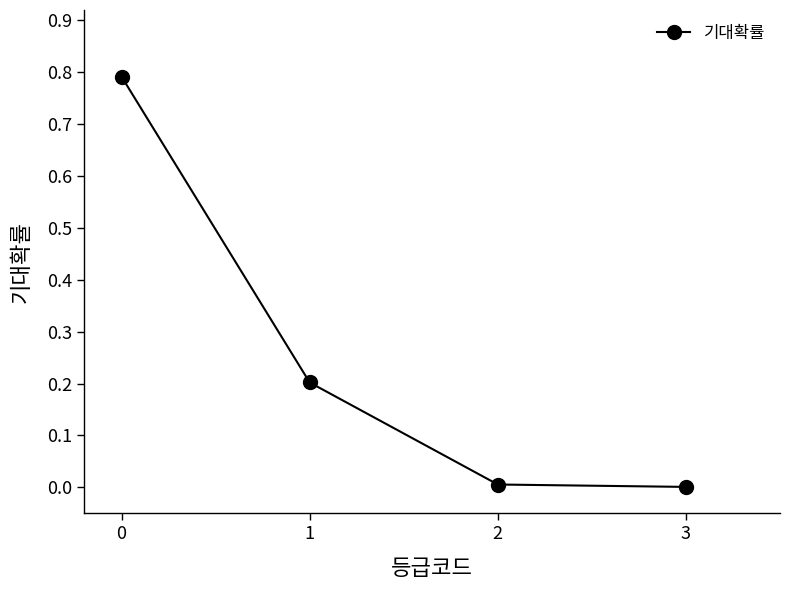

What is the difference between the maximum and minimum values?

0.8